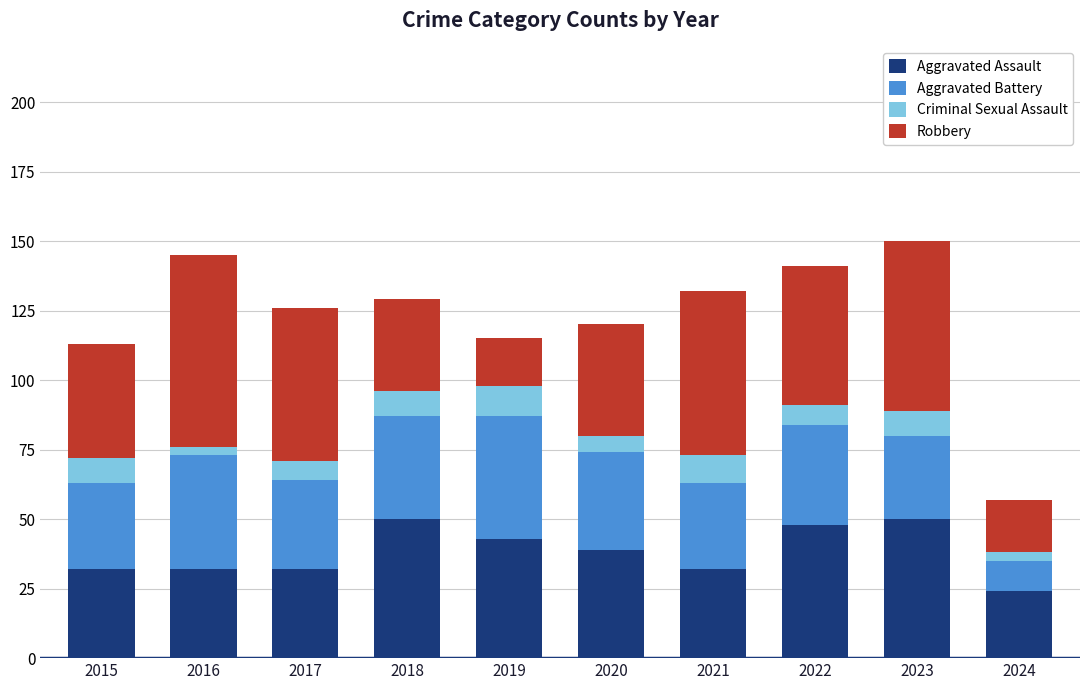

How many series are shown in this chart?

4